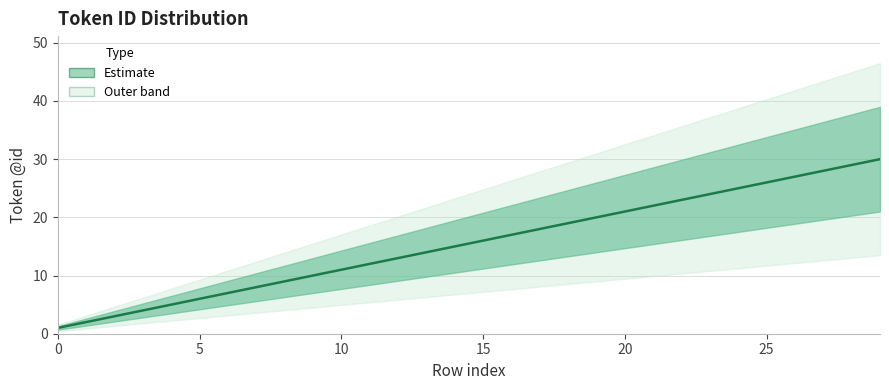

What is the label of the 14th point from the right?

16